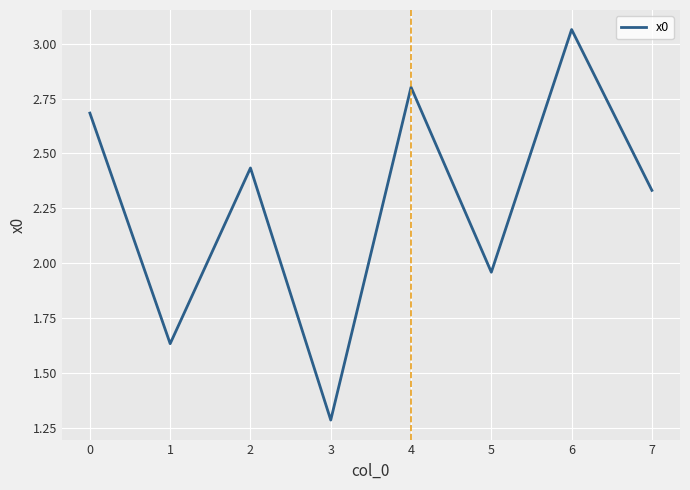

At which category does the chart reach its minimum across all series?

3